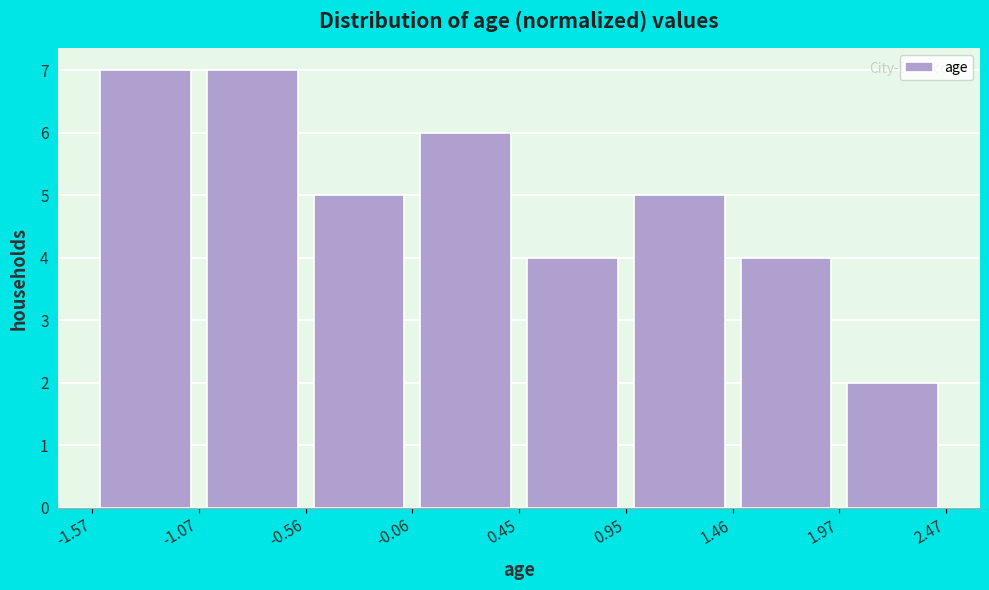

Reading left to right, list every bar in this chart as the range it spans on the x-axis followed by its height. The values are not printed on the chart, so give them approximately, as read against the axis.

-1.57 to -1.07: 7
-1.07 to -0.56: 7
-0.56 to -0.06: 5
-0.06 to 0.45: 6
0.45 to 0.95: 4
0.95 to 1.46: 5
1.46 to 1.97: 4
1.97 to 2.47: 2